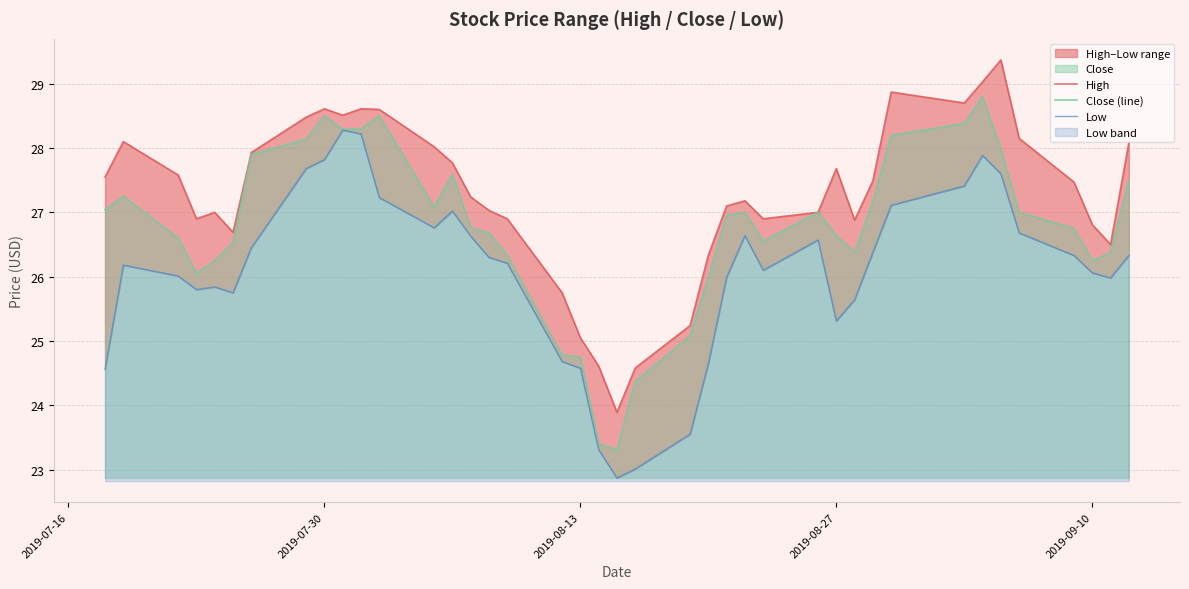

What is the highest value of the High series?

29.4